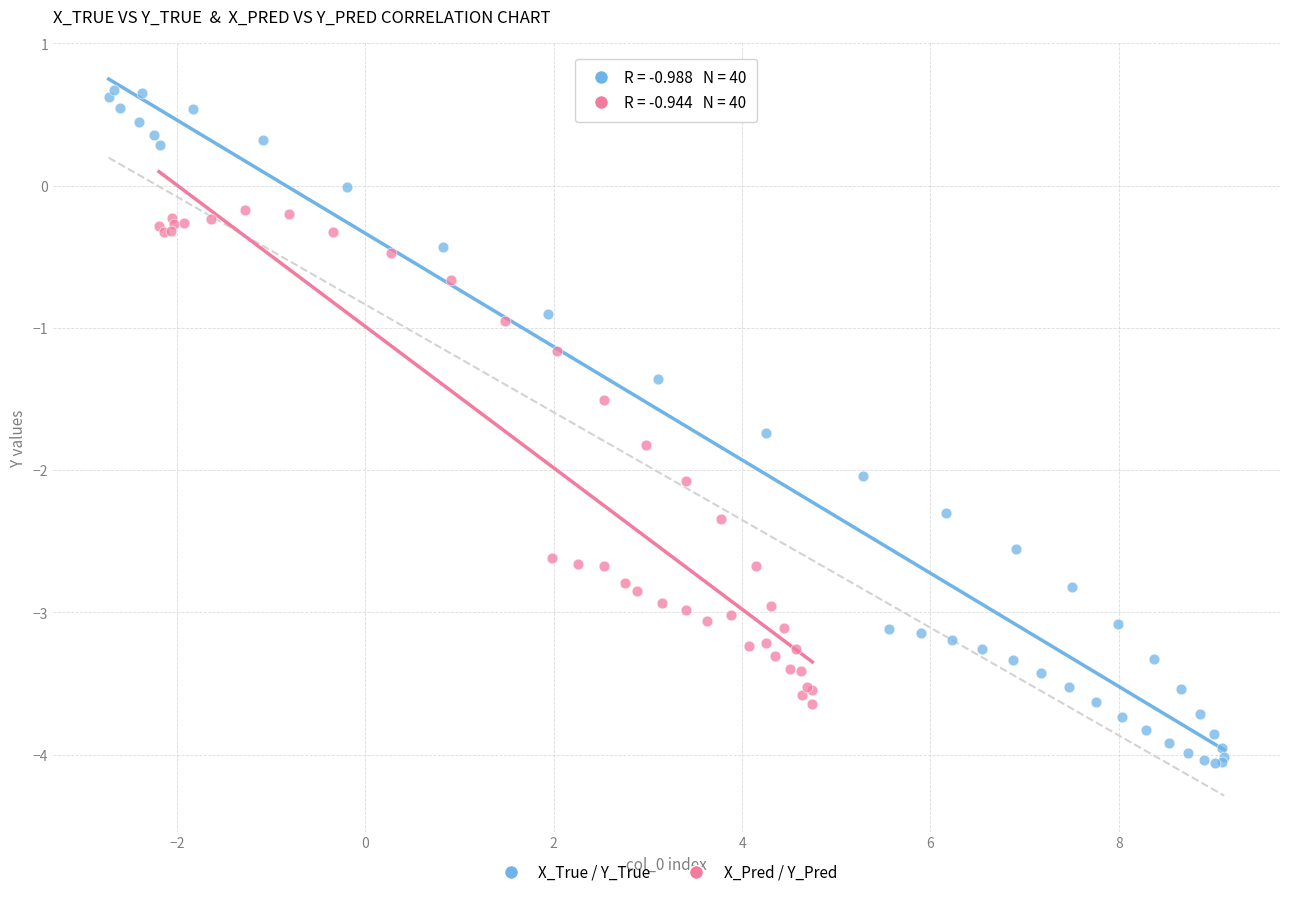

Which series contains the lowest Y value?

X_True / Y_True